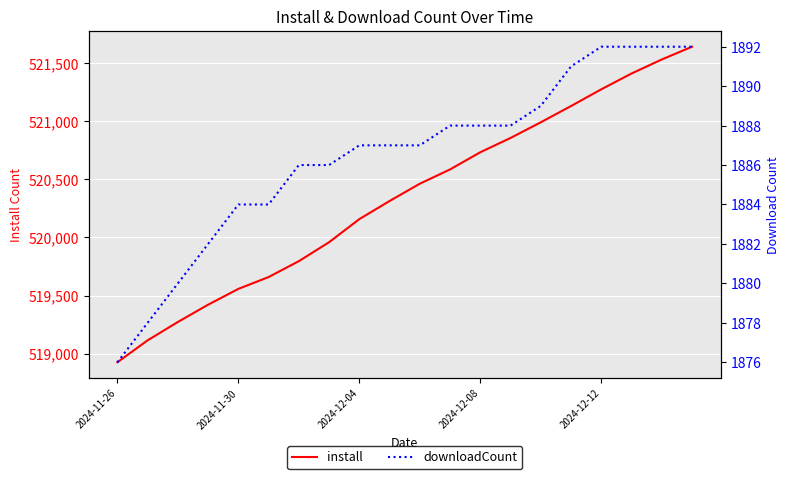

What is the highest value of the install series?

521643